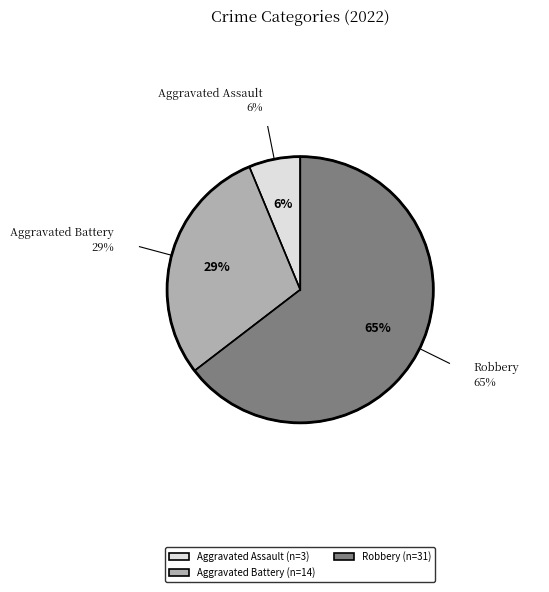

What is the smallest slice in the pie chart?

Aggravated Assault (n=3)